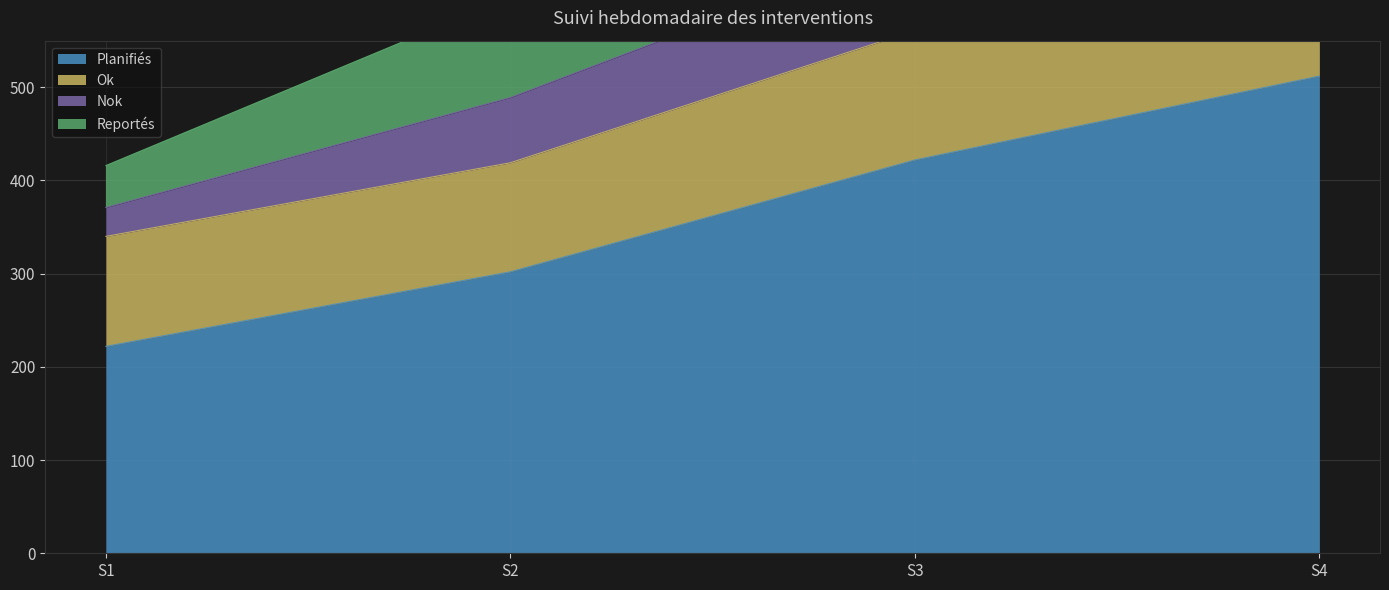

What is the minimum value for Planifiés?

222